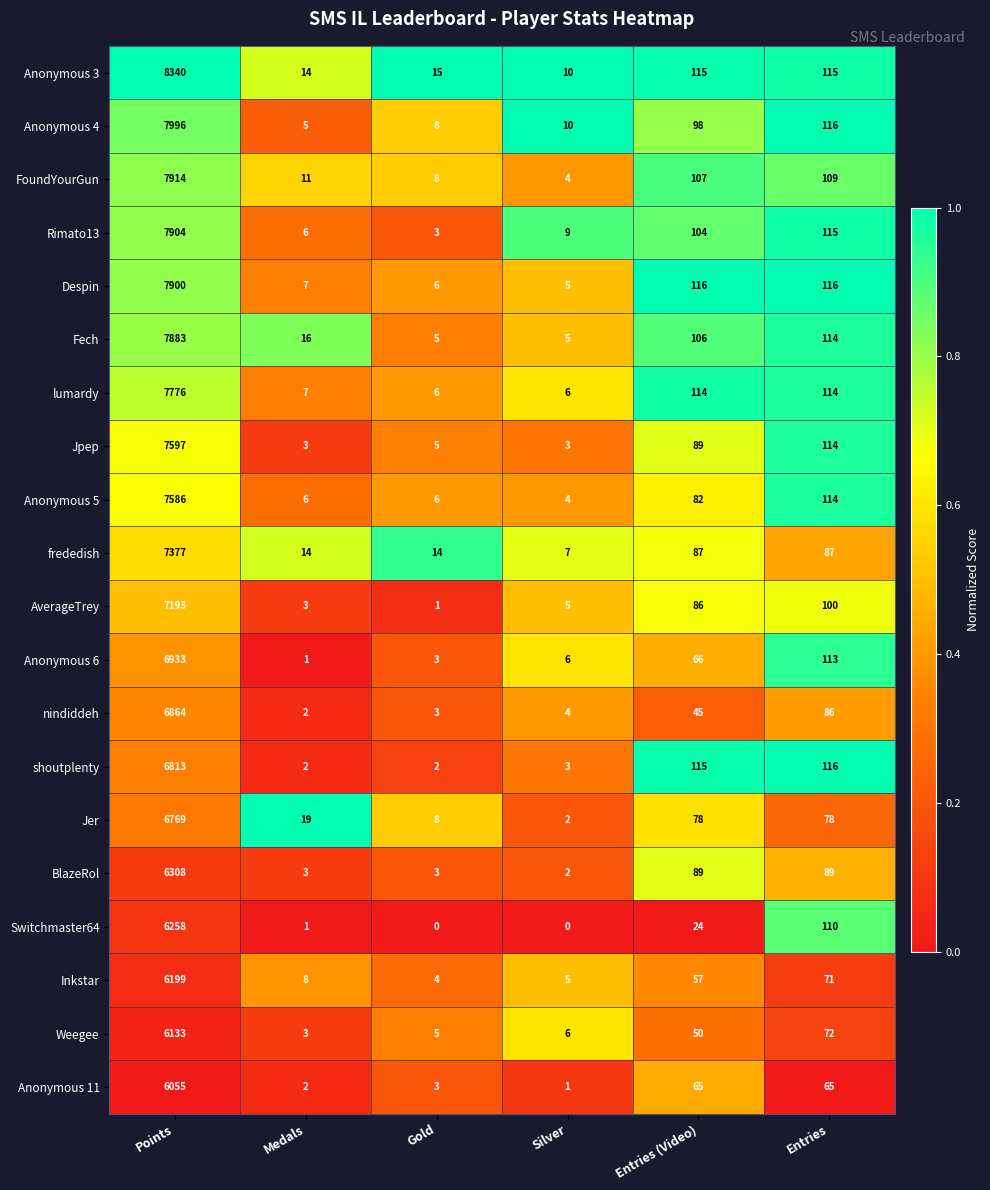

What is the maximum value shown in the chart?

8340